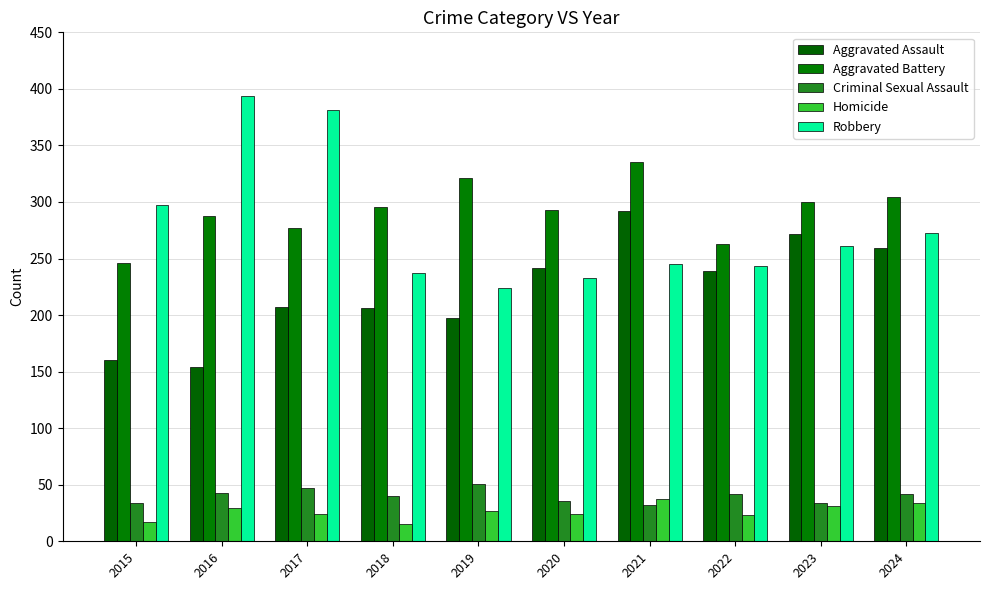

At which label does Aggravated Assault first exceed 239?

2020